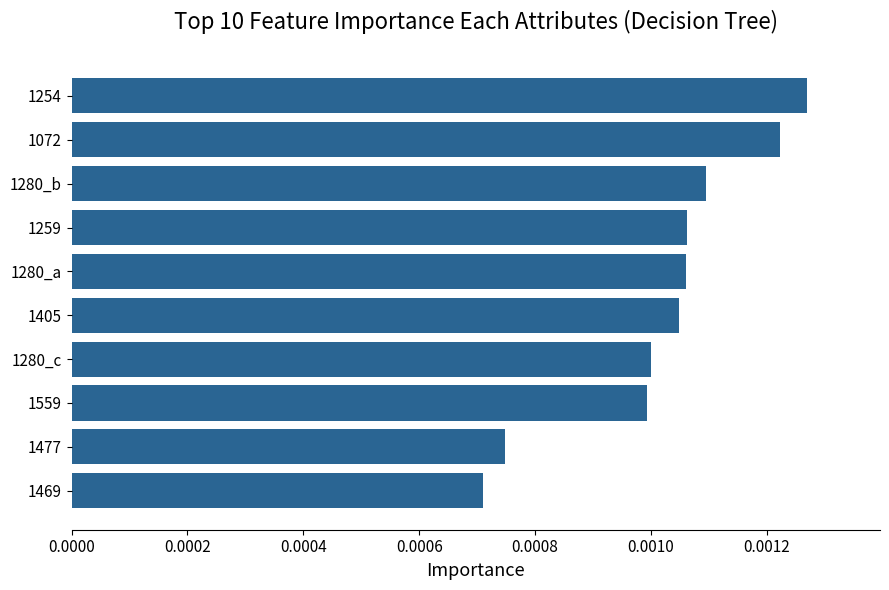

At which label is the value closest to 0?

1469